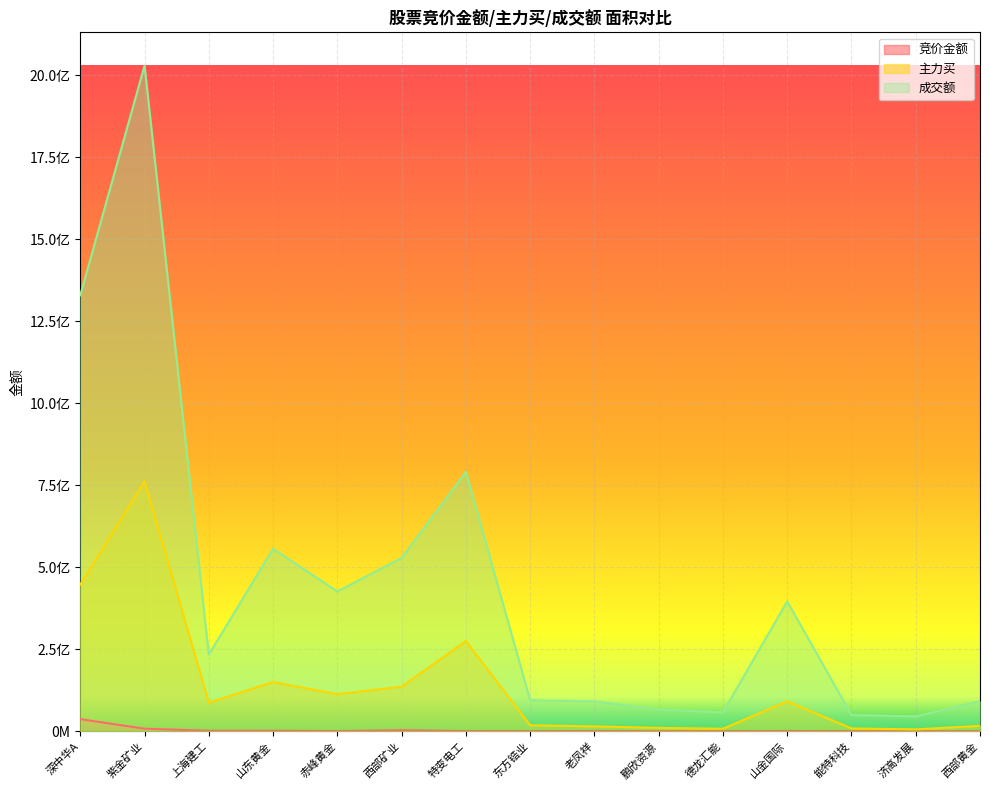

Which series has the largest total across all categories?

成交额